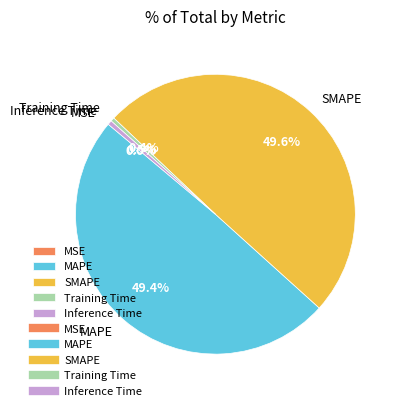

What percentage do SMAPE and Training Time together represent?

50.1%